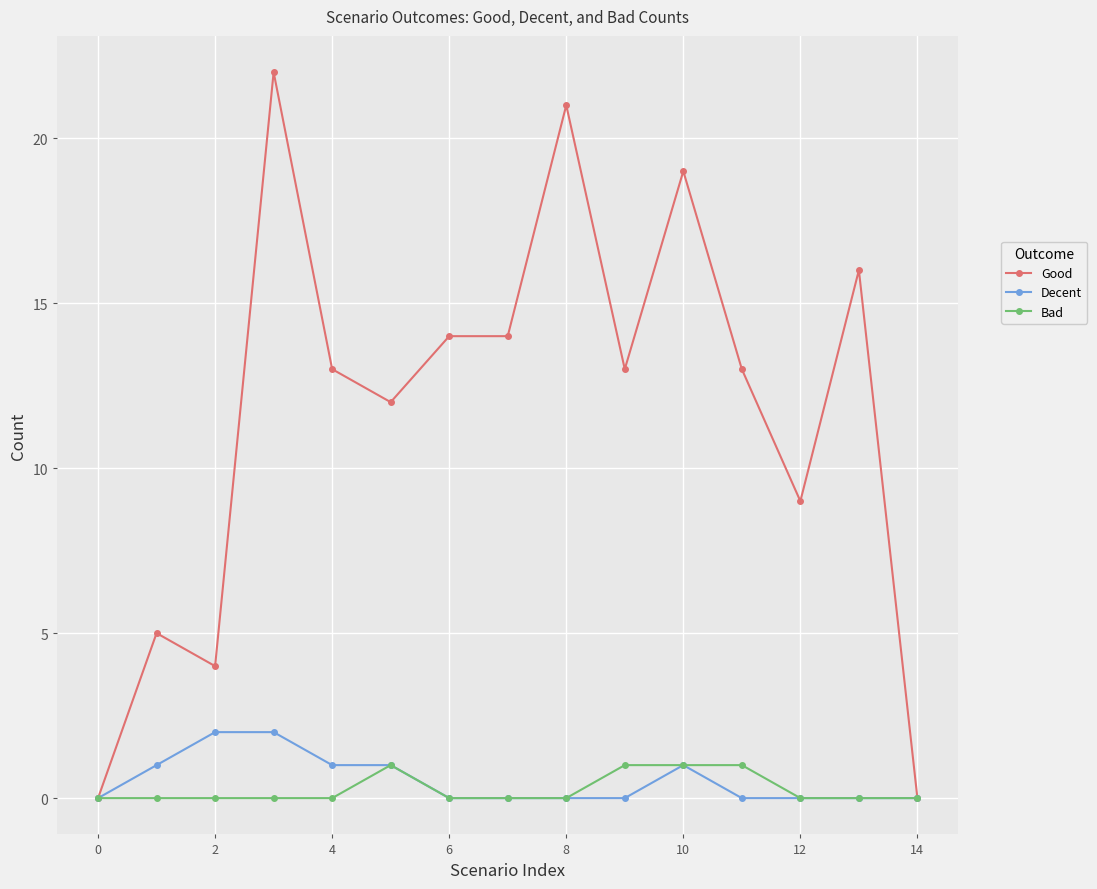

What is the greatest value displayed?

22